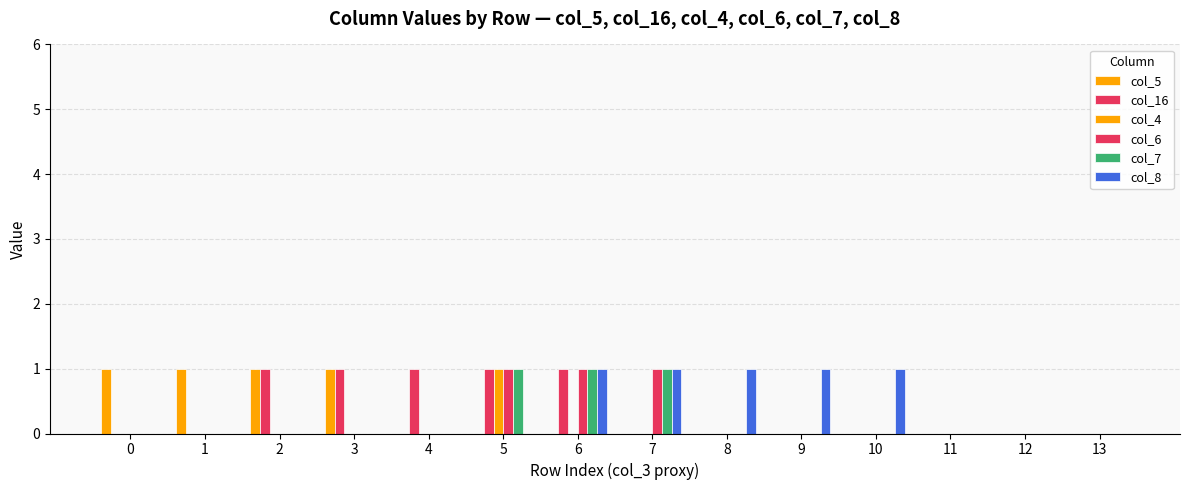

The col_5 series shows 0 at 7. True or false?

True